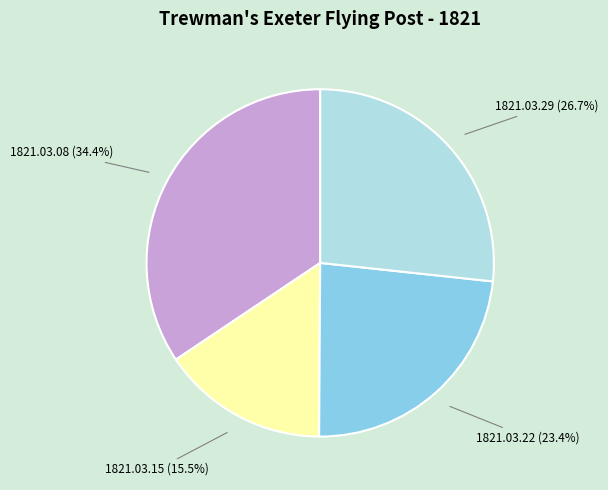

Does any single category account for the majority?

No